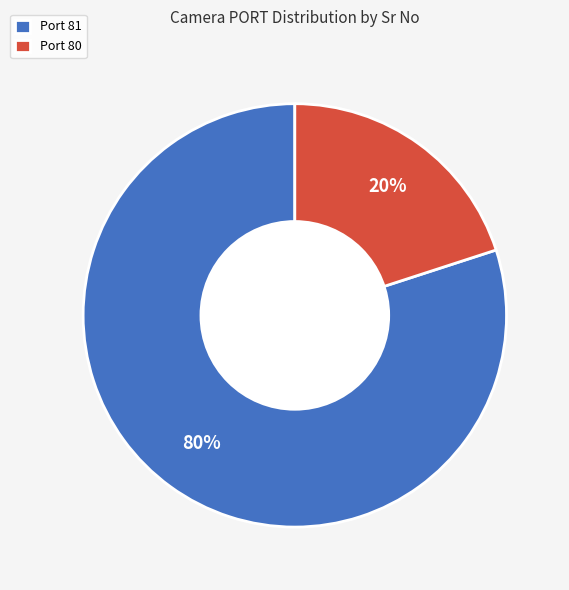

Which slice is the largest?

Port 81